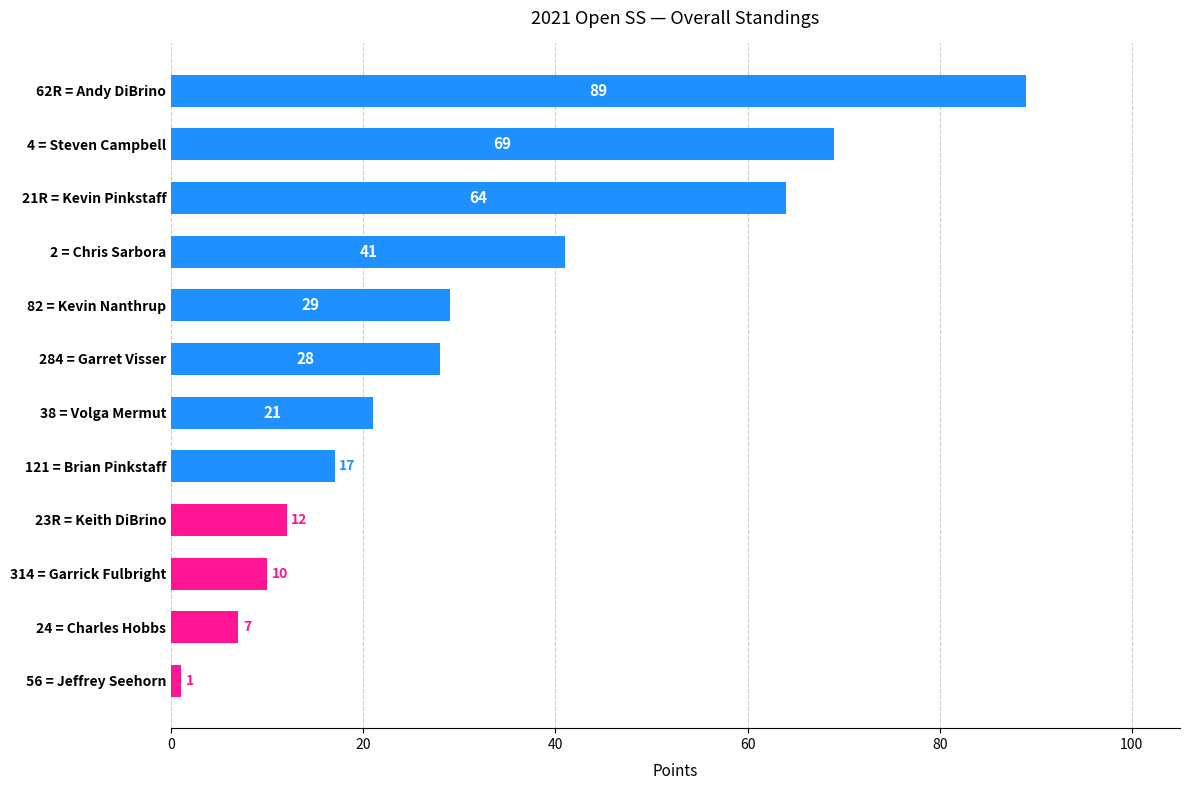

What is the label of the 7th bar from the top?

38 = Volga Mermut